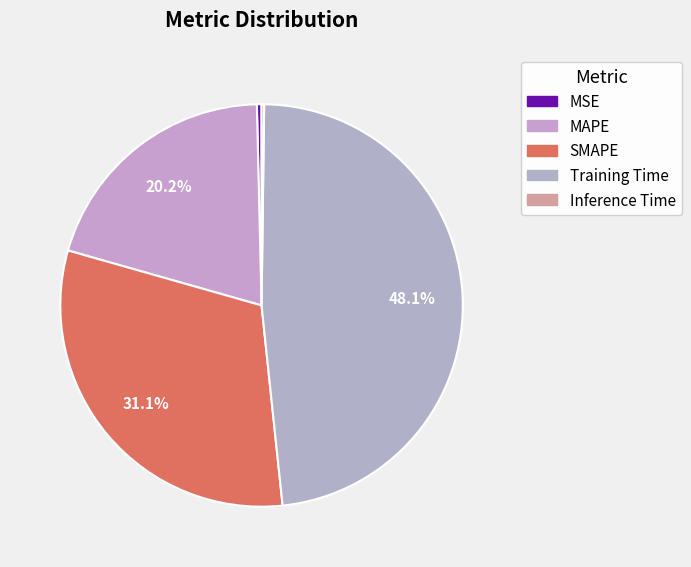

Which has a higher value, Inference Time or MSE?

MSE